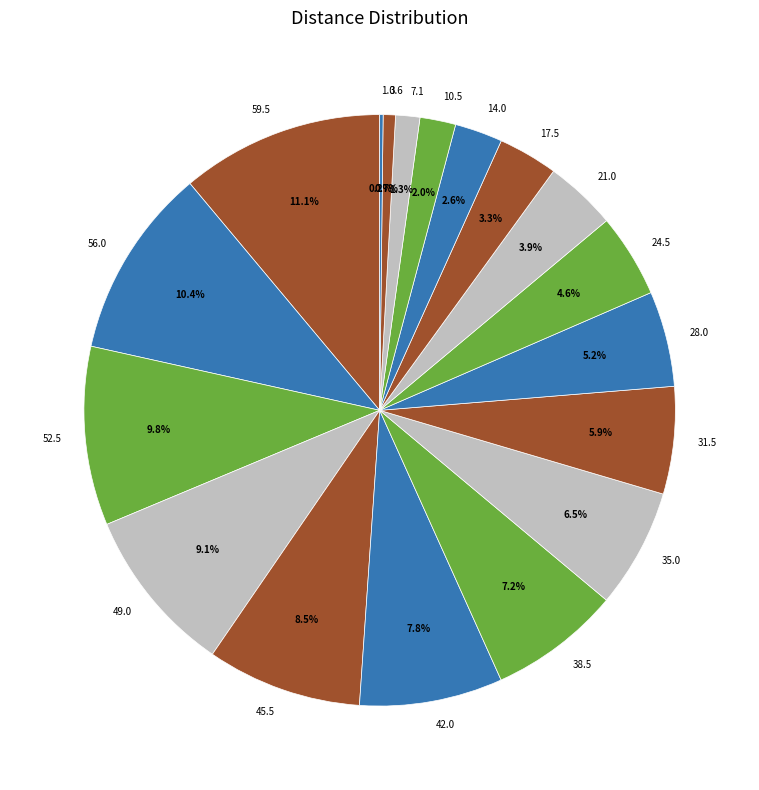

Approximately how many times larger is the value at 14.0 compared to 24.5?

0.6